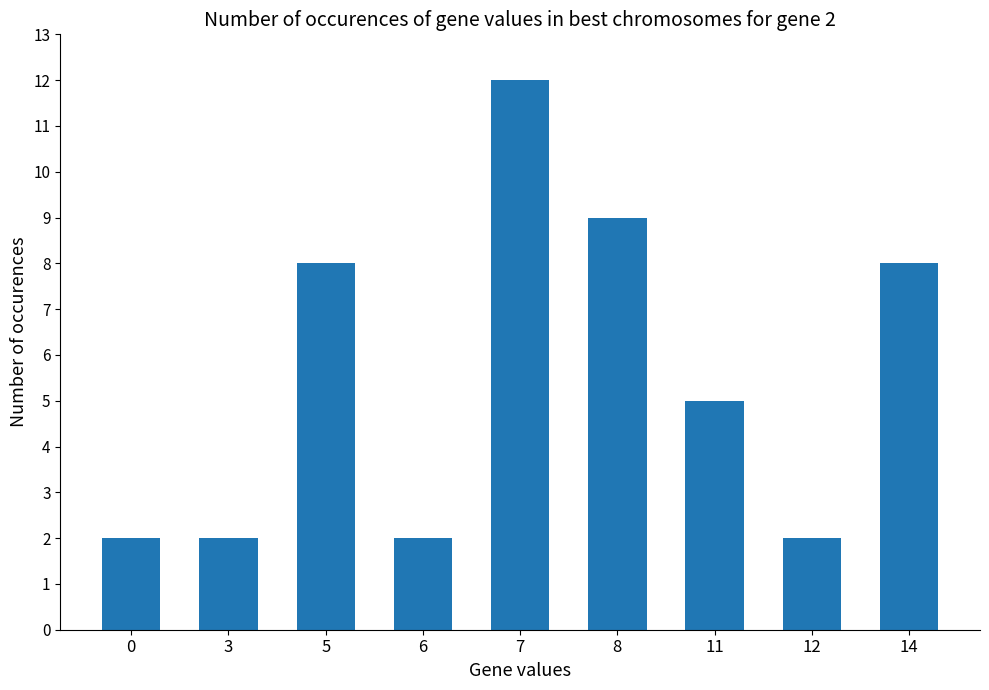

What is the value of the 2nd bar from the left?

2